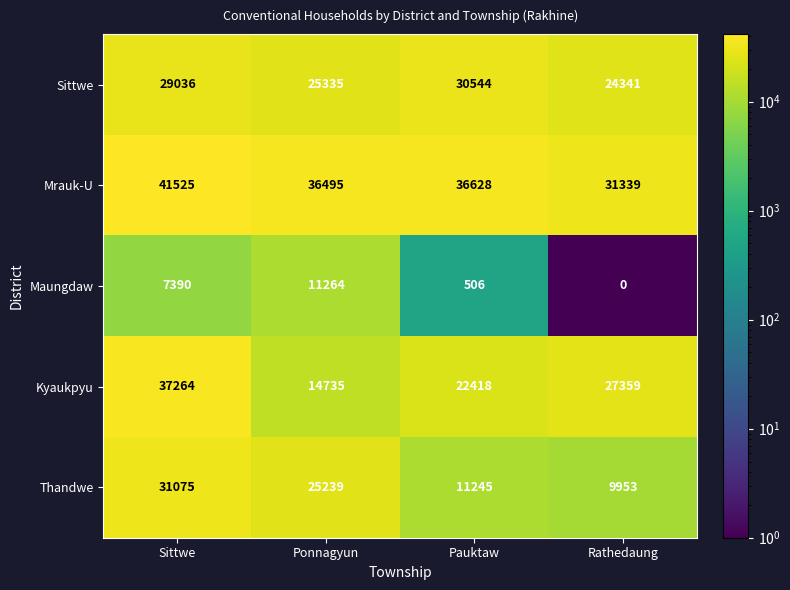

Rank the series at Rathedaung from highest to lowest value.

Mrauk-U, Kyaukpyu, Sittwe, Thandwe, Maungdaw